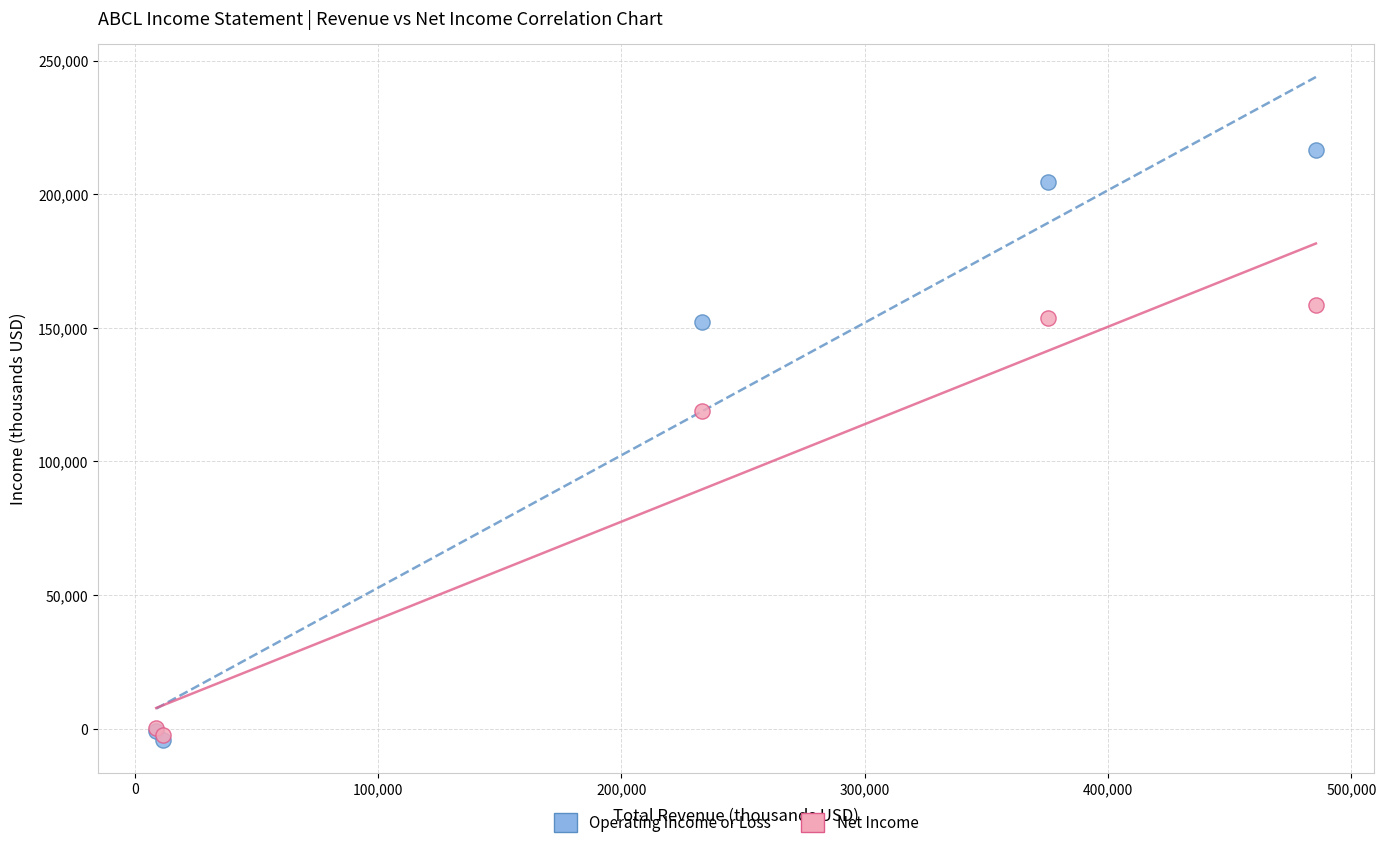

In the Net Income series, what Y value is closest to 78150?

118900